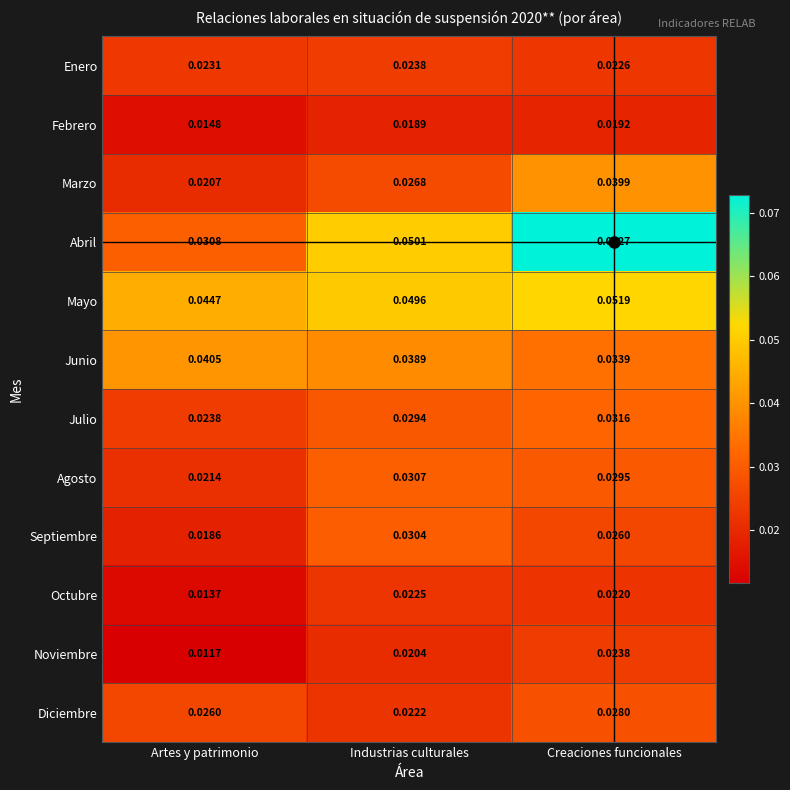

List the labels in order of Octubre value, largest first.

Industrias culturales, Creaciones funcionales, Artes y patrimonio